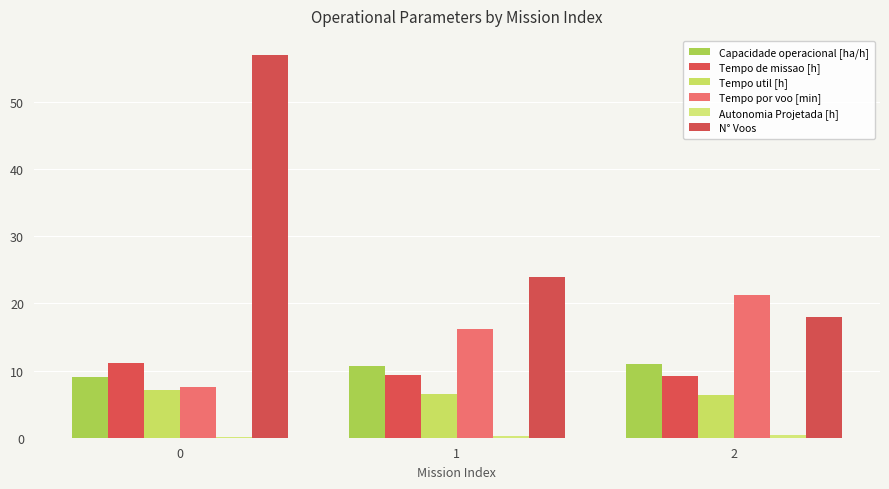

Reading right to left, extract all data points from this chart.

Capacidade operacional [ha/h]: 10.9	10.6	9.0
Tempo de missao [h]: 9.1	9.4	11.1
Tempo util [h]: 6.4	6.5	7.2
Tempo por voo [min]: 21.3	16.2	7.6
Autonomia Projetada [h]: 0.4	0.2	0.1
N° Voos: 18.0	24.0	57.0